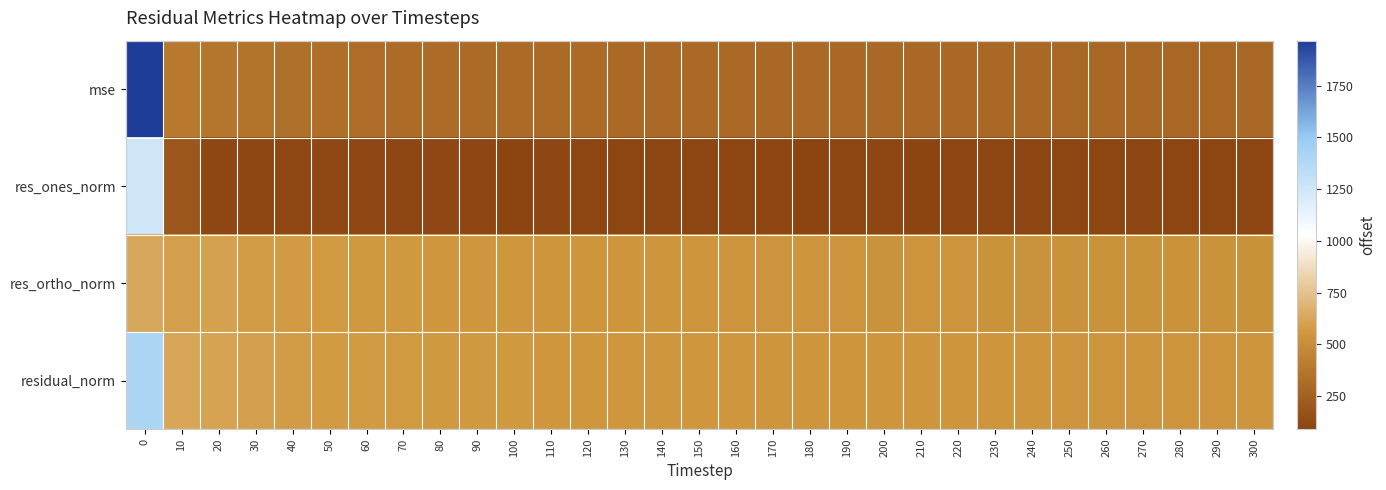

What is the total value across all series at 10?

1804.2